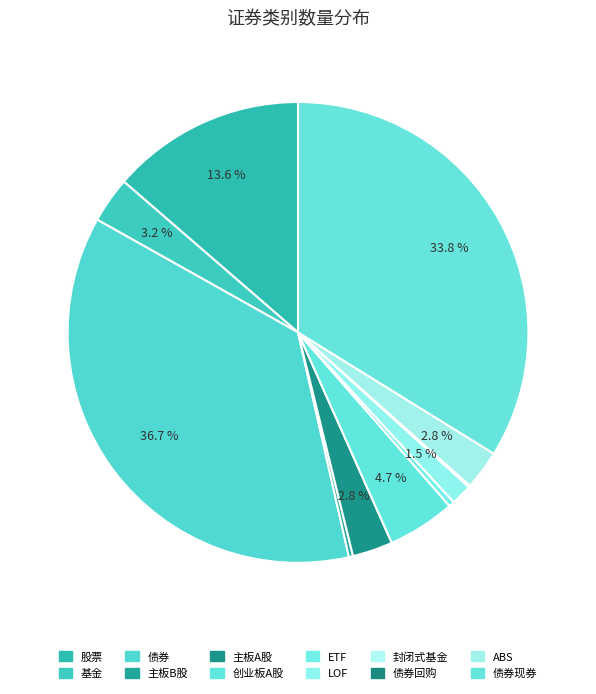

Count the number of slices in the pie.

12